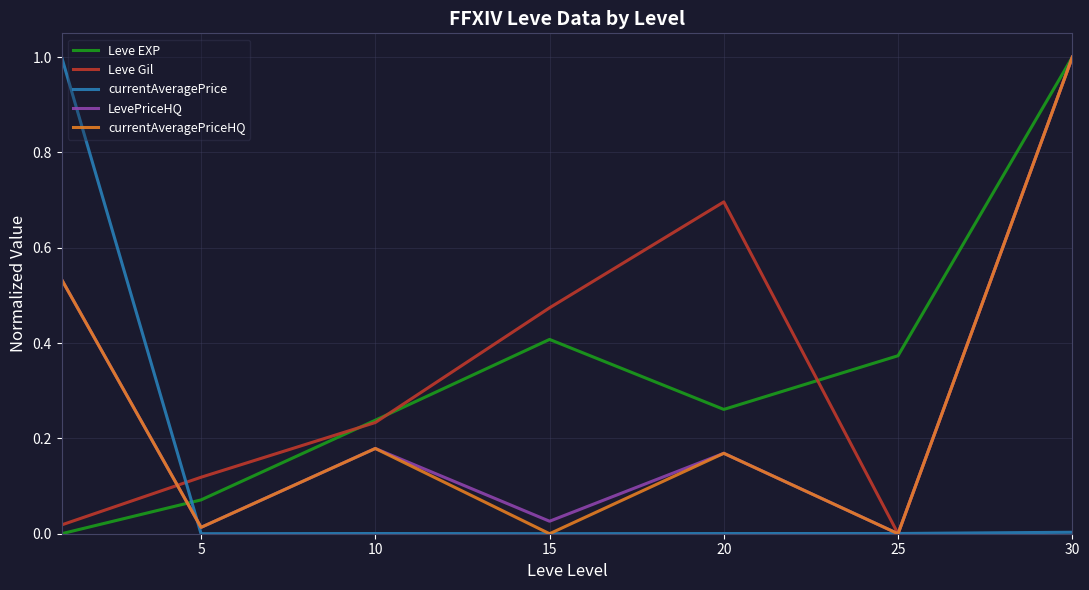

What is the maximum value for Leve EXP?

1.0